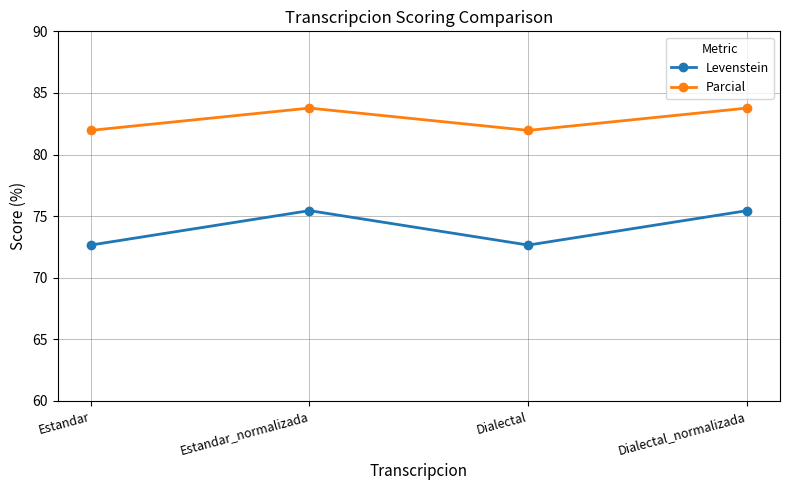

Which series changed the most between Dialectal and Dialectal_normalizada?

Levenstein